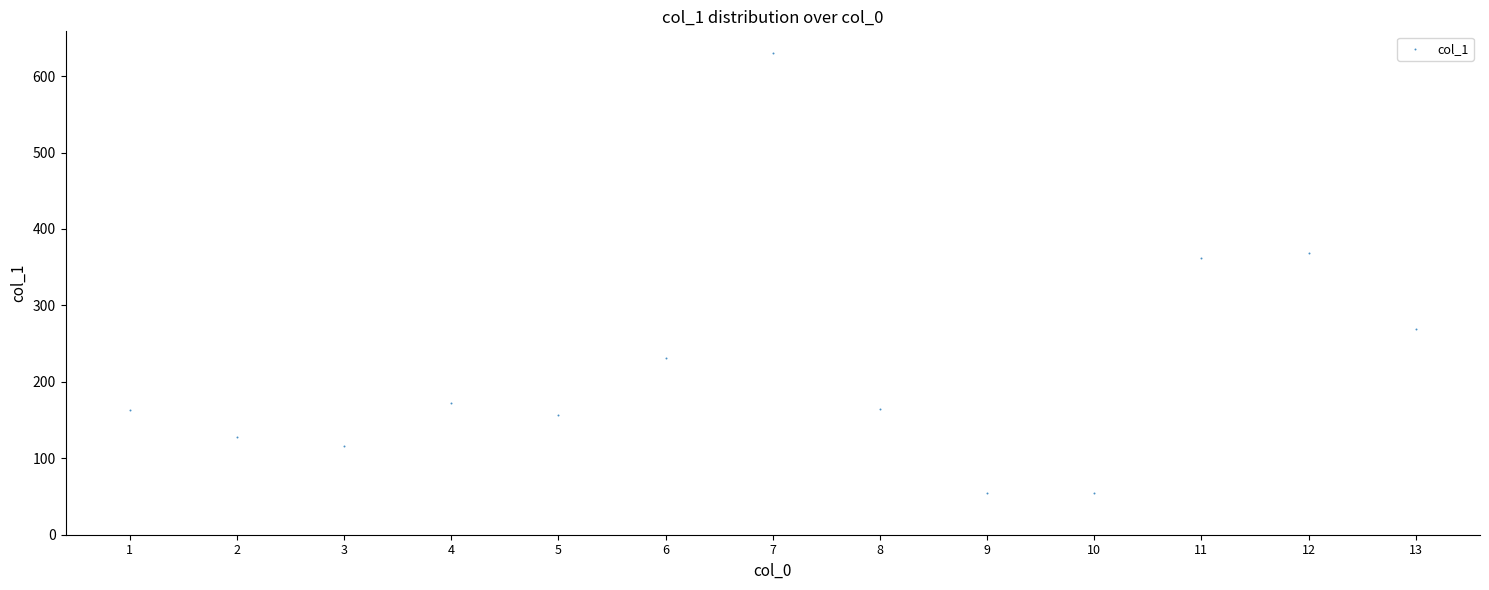

What is the range of Y values (max minus min)?

575.8